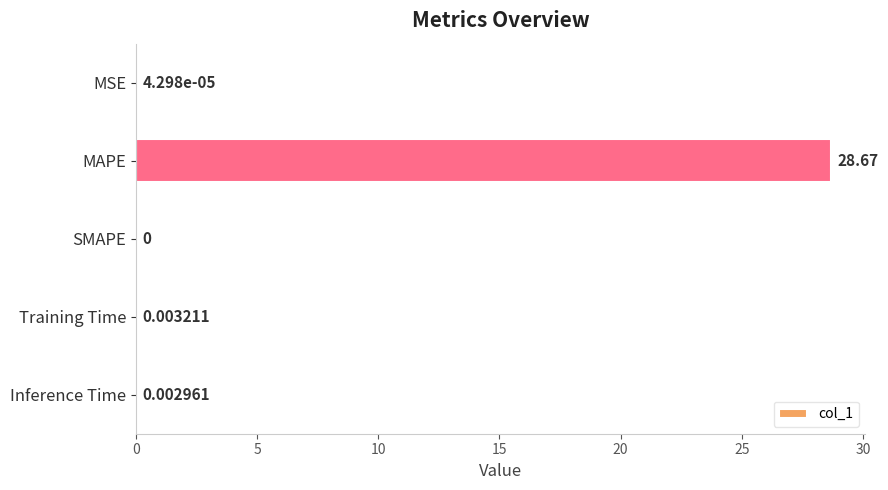

Between Inference Time and Training Time, which is larger?

Training Time